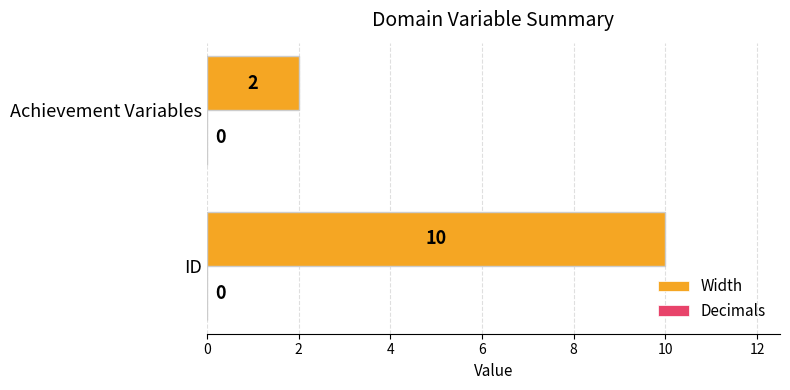

What is the change in value from ID to Achievement Variables?

-8